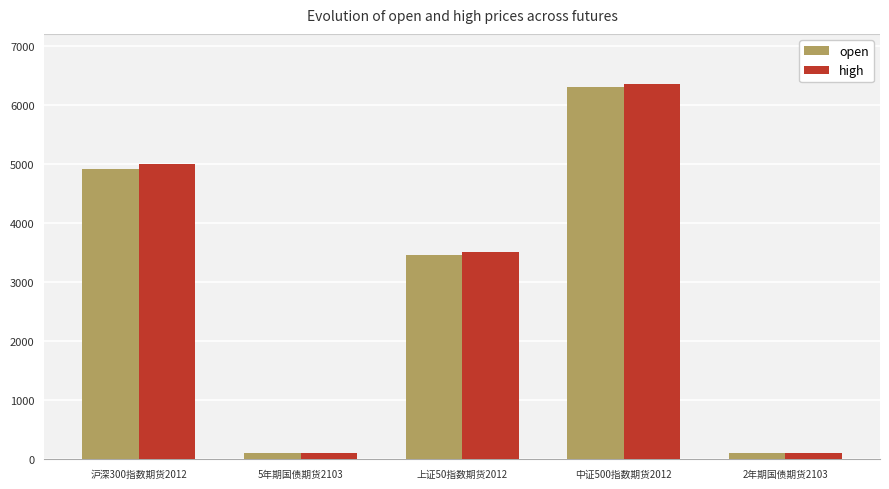

Which series changed the most between 沪深300指数期货2012 and 2年期国债期货2103?

high